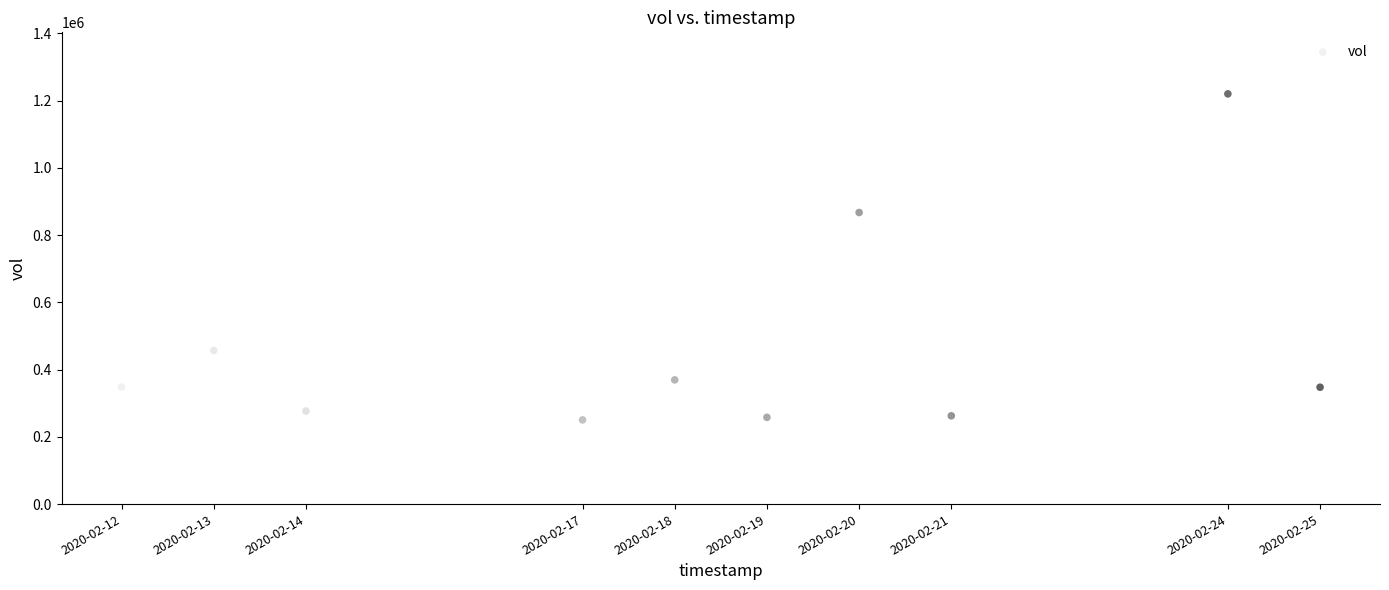

What is the range of Y values (max minus min)?

969500